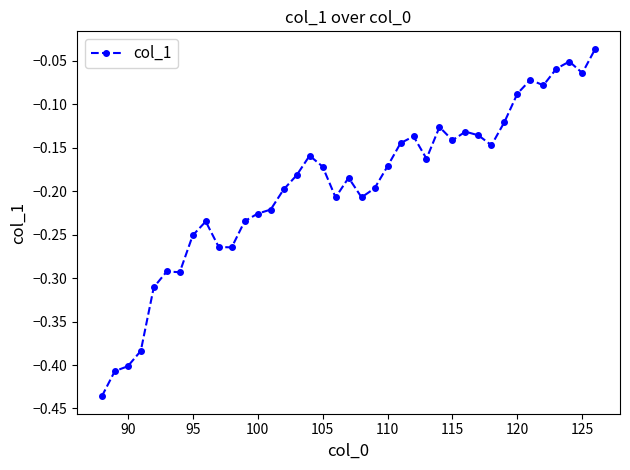

How many categories are shown in the chart?

39